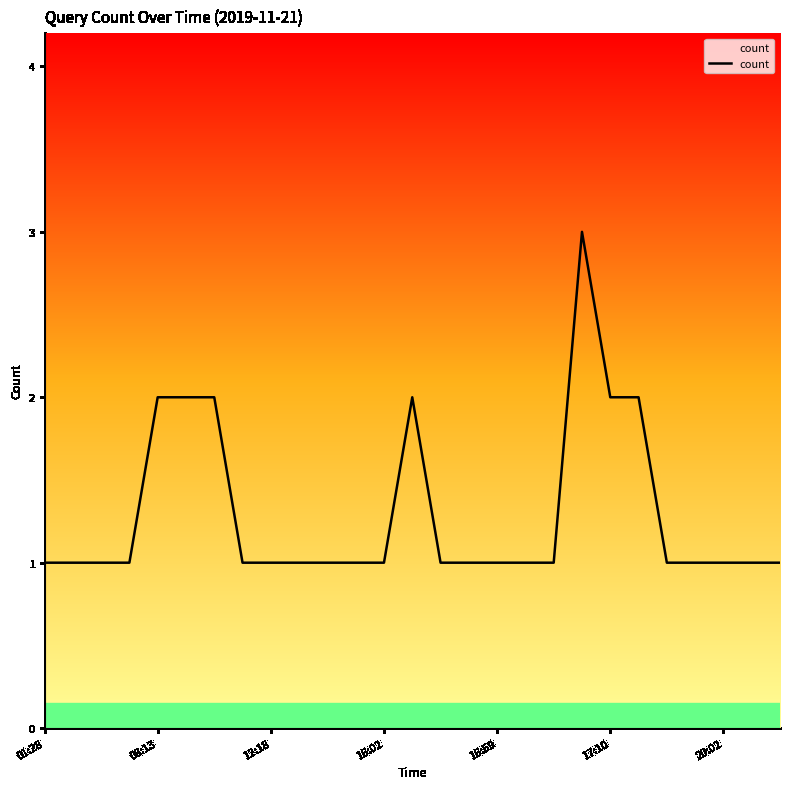

Is this an area chart (filled region under the line)?

Yes